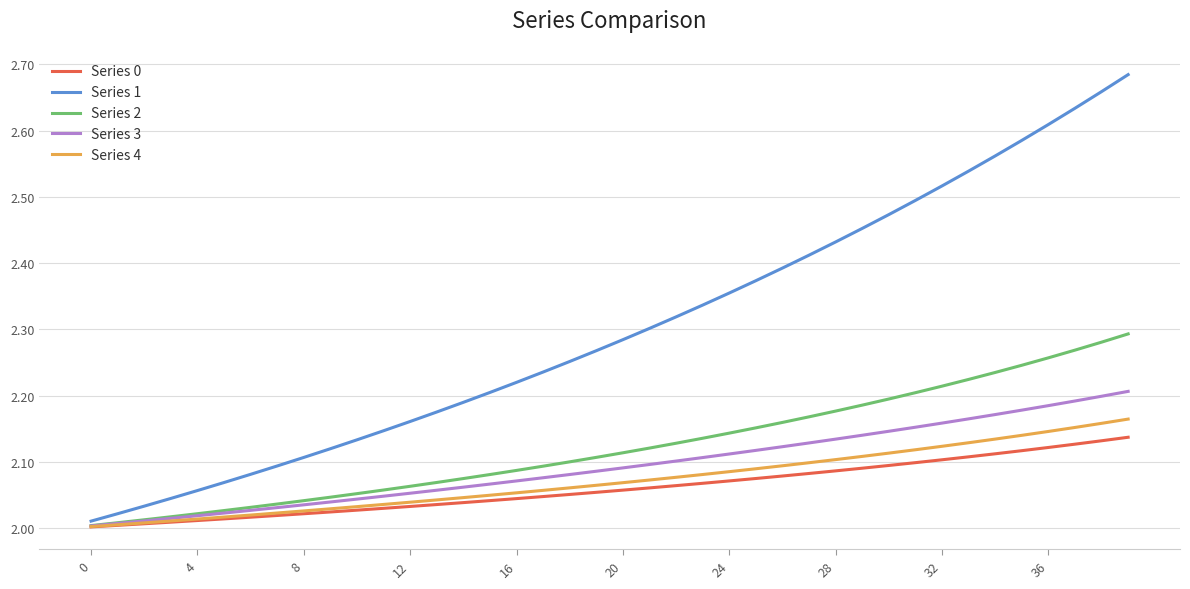

What is the difference between the maximum and minimum values in the Series 1 series?

0.7